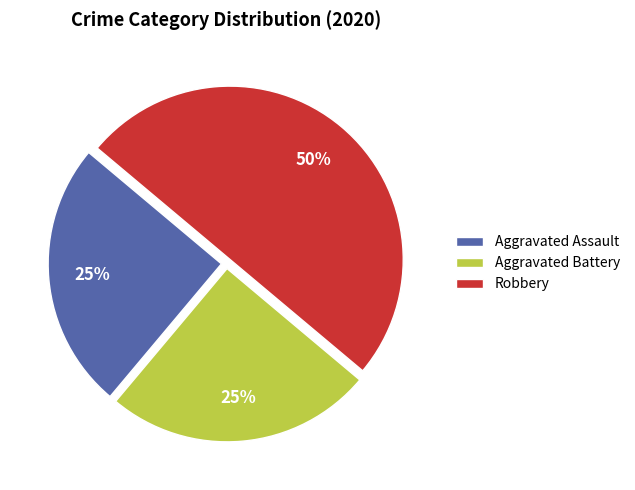

Do Aggravated Assault and Robbery together represent more than half of the pie?

Yes